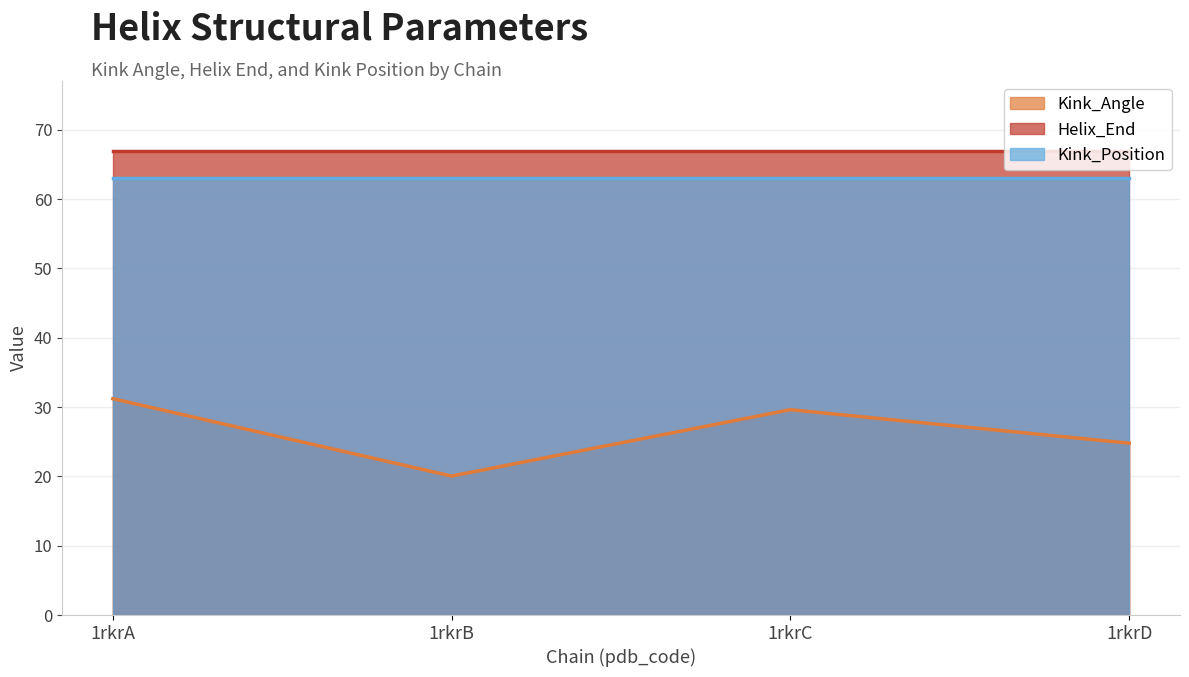

Which category has the highest value across all series?

1rkrA